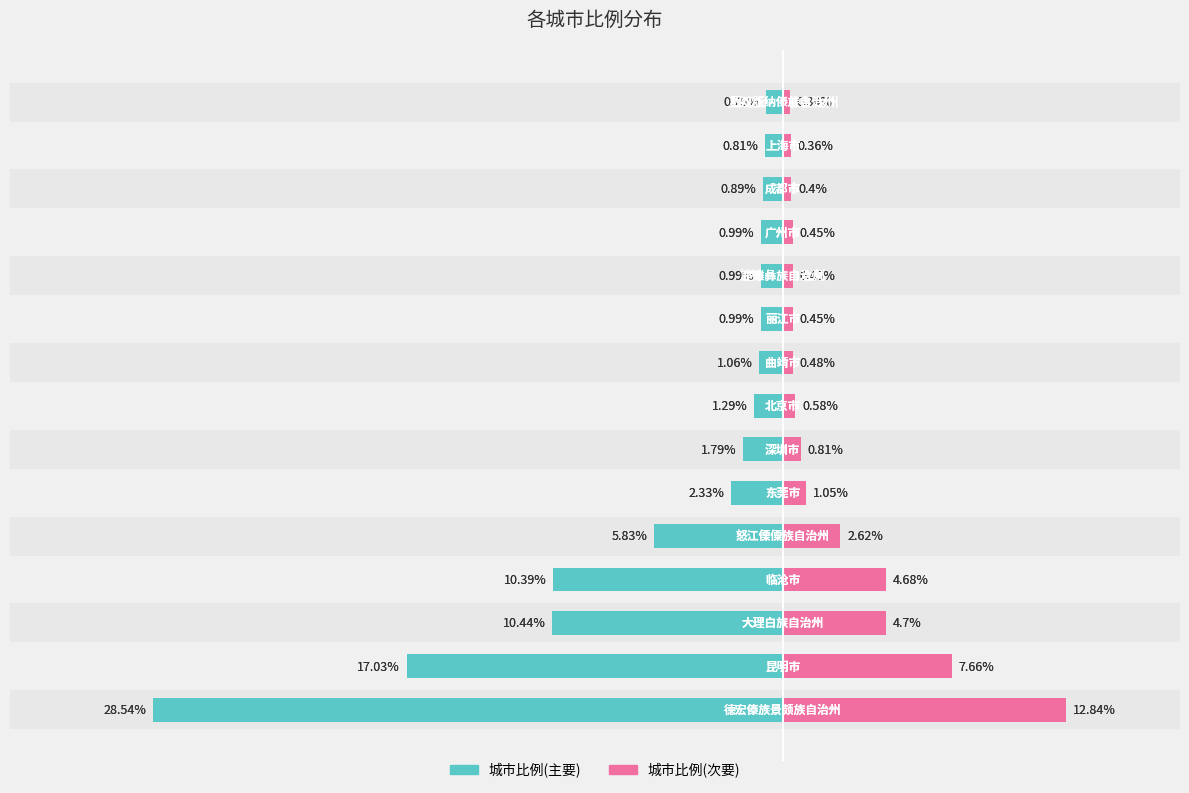

How many categories are shown in the chart?

15